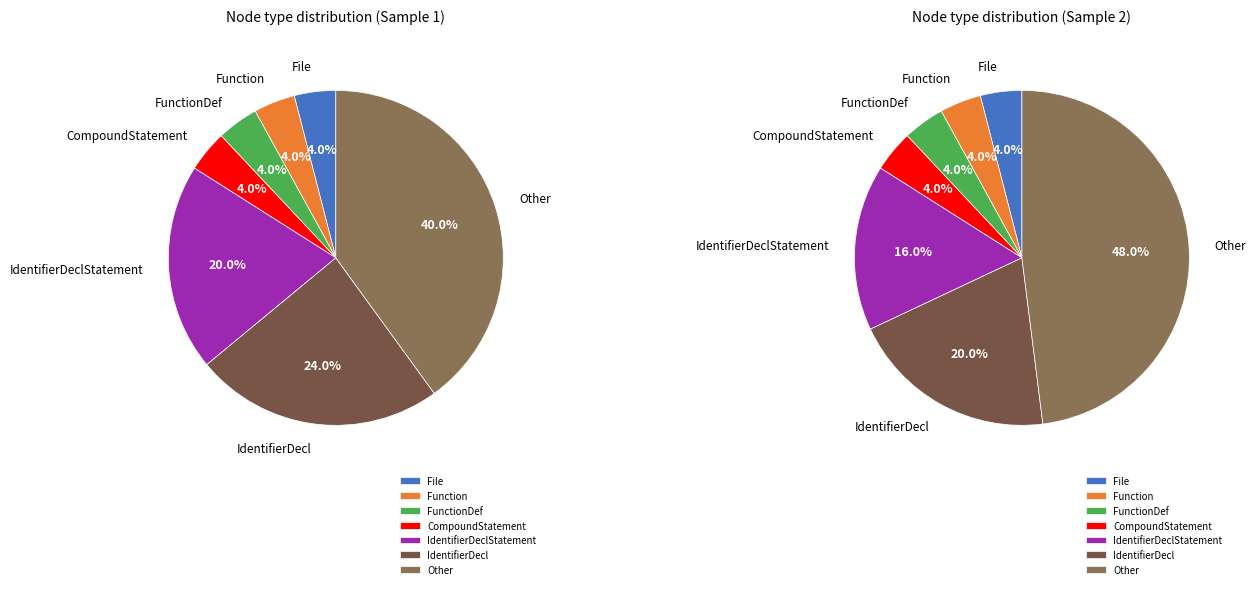

How many slices are in this pie chart?

7